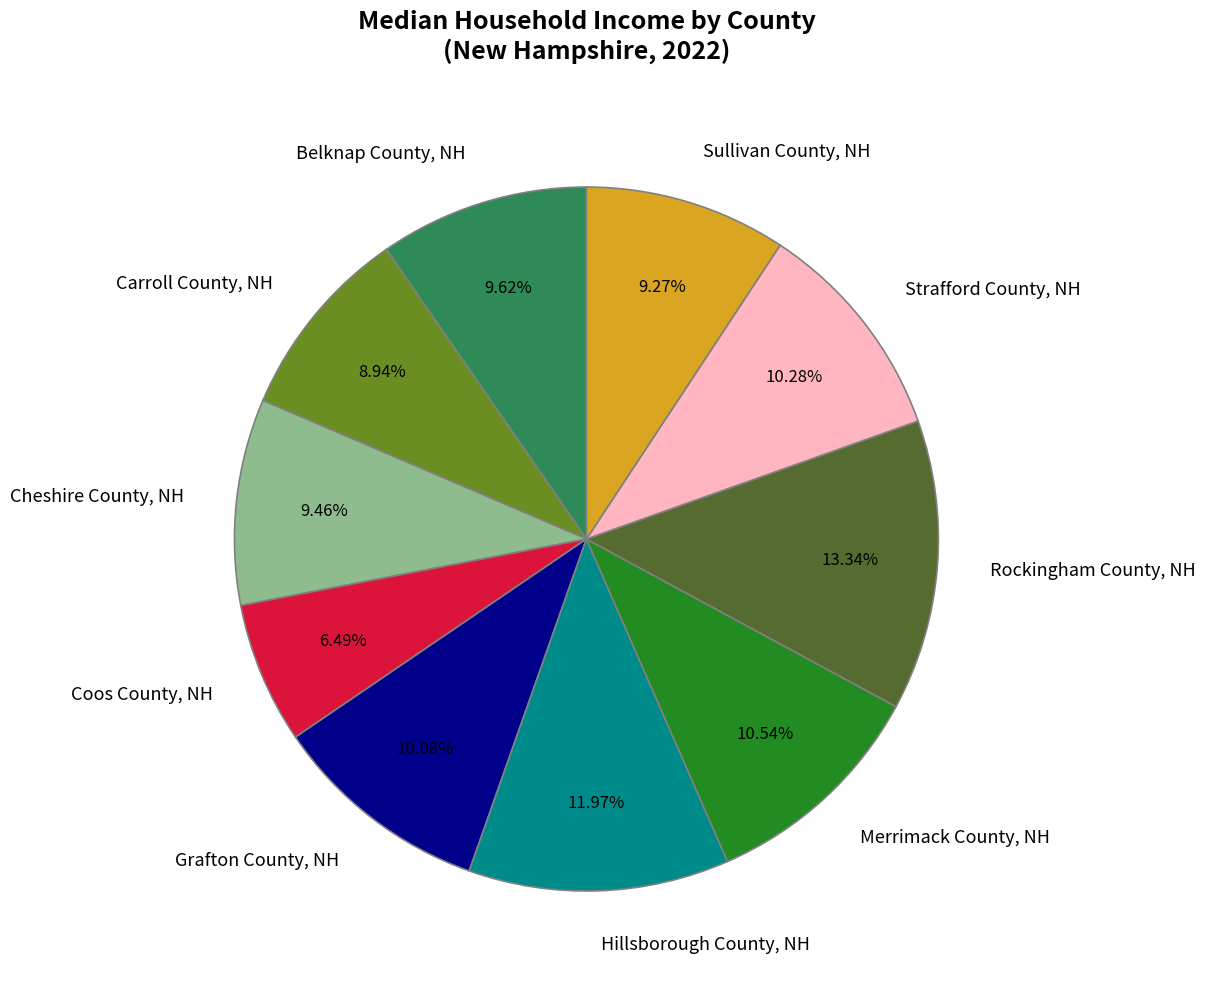

Does Hillsborough County, NH account for over 50% of the chart?

No